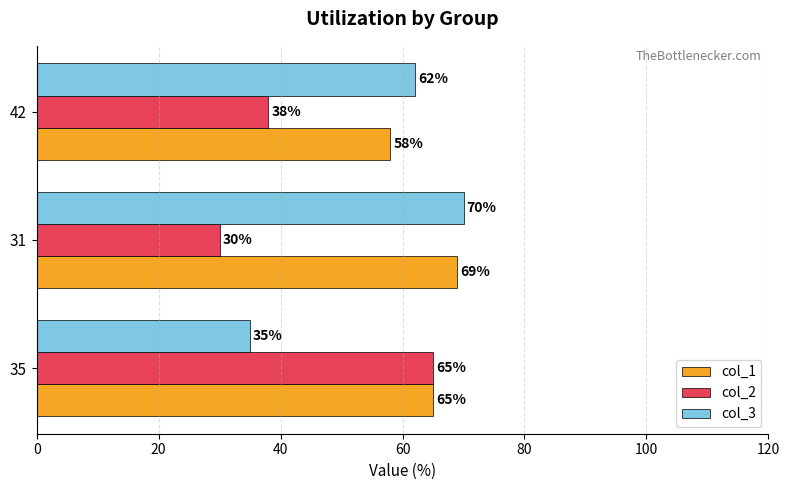

What is the difference between the col_3 values at 42 and 35?

27